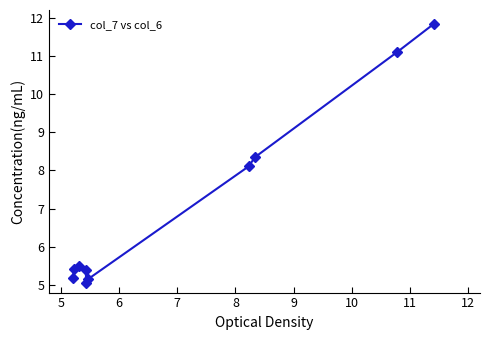

True or false: there are more than 2 points higher than both neighbors.

False